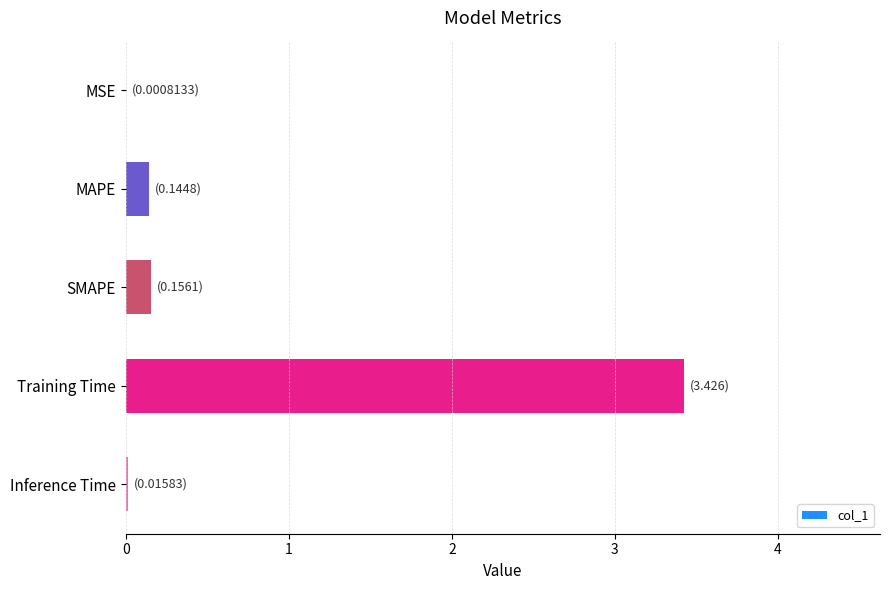

Is it true that the value at Inference Time is 0.0?

True